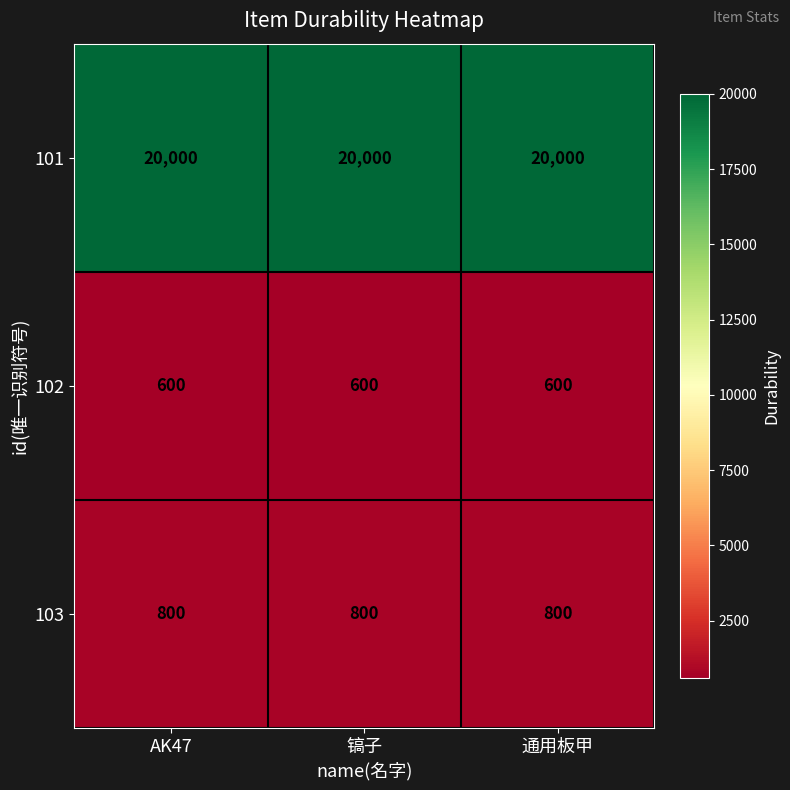

What is the highest value of the 102 series?

600